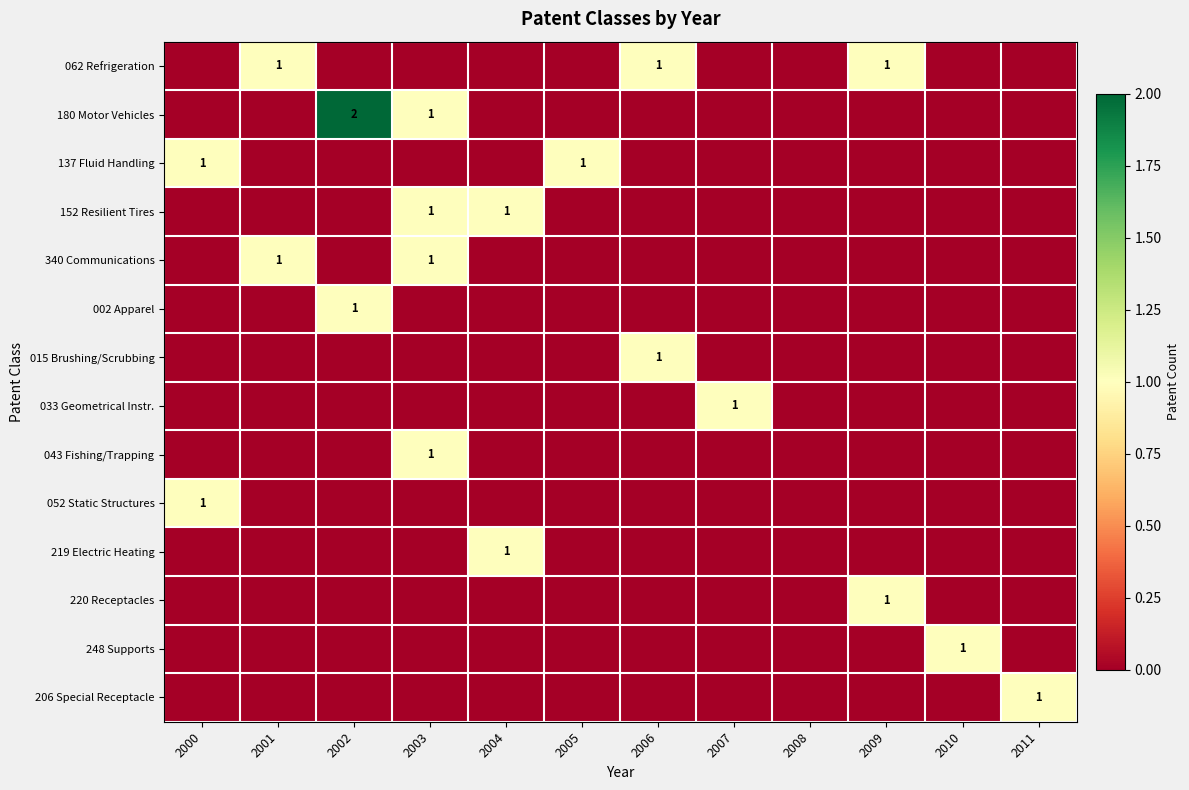

What is the difference between the maximum and minimum values in the 220 Receptacles series?

1